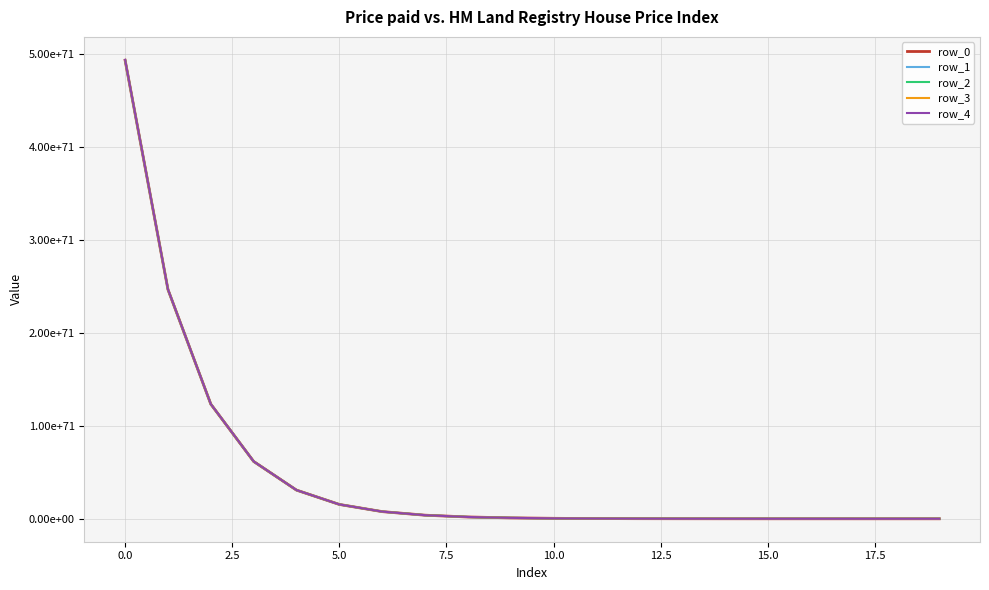

True or false: row_1 and row_2 cross at least once.

False